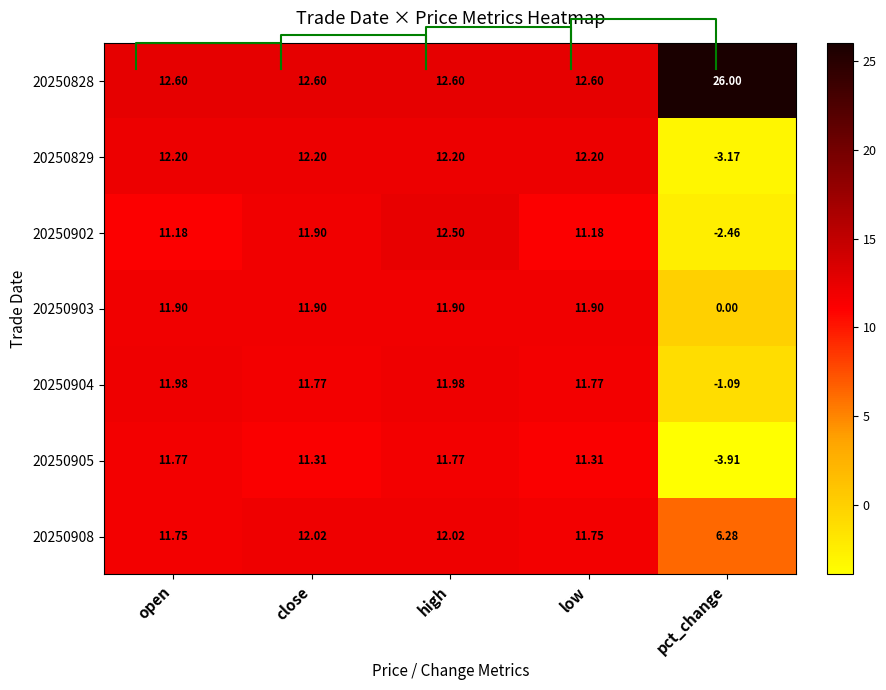

Count the number of categories in the chart.

5